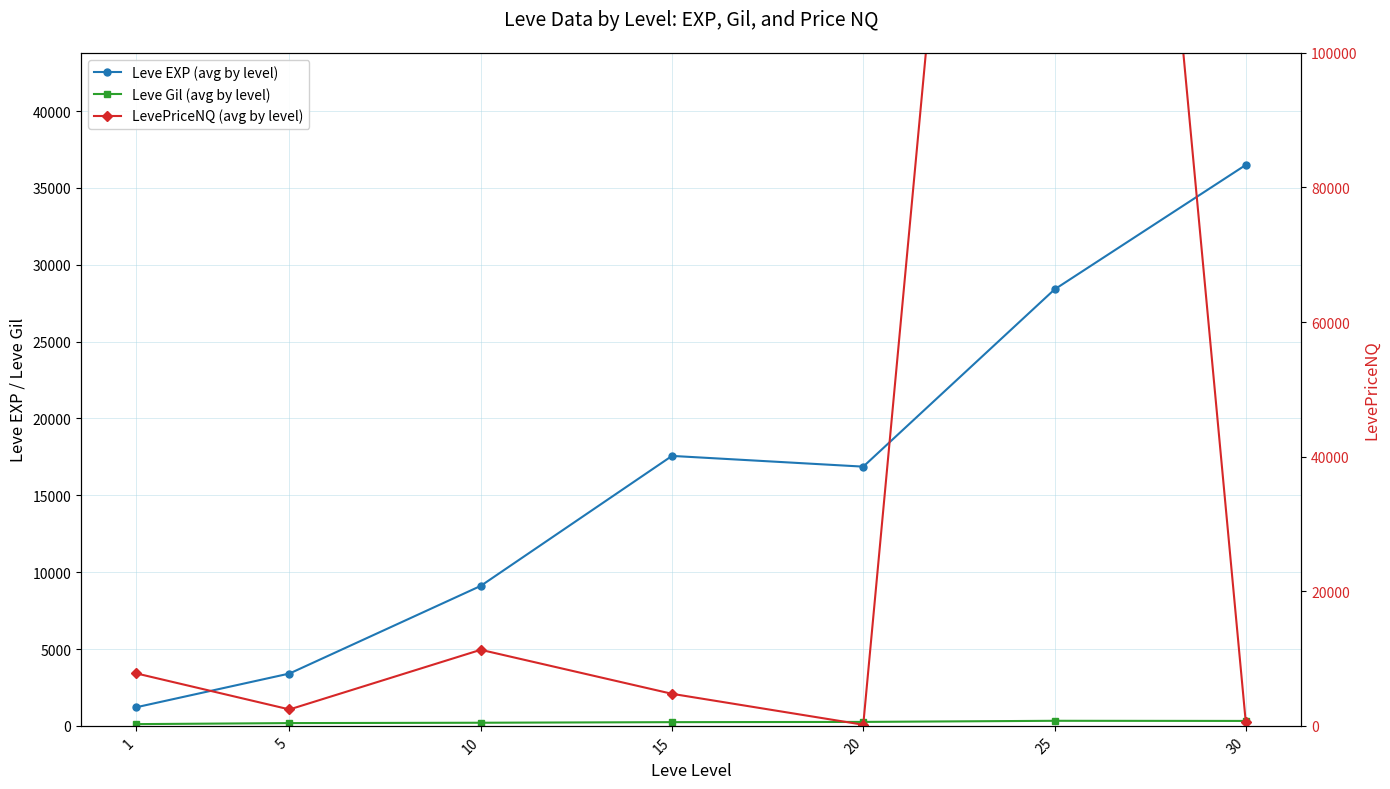

Which category has the lowest value in the Leve EXP (avg by level) series?

1